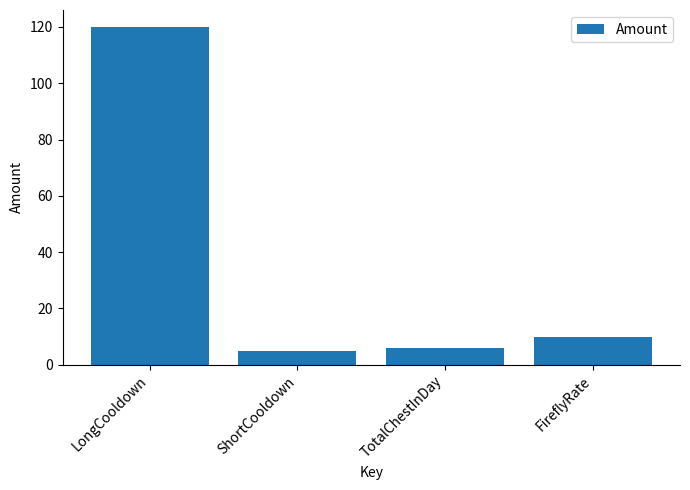

How many data points are less than 10?

2